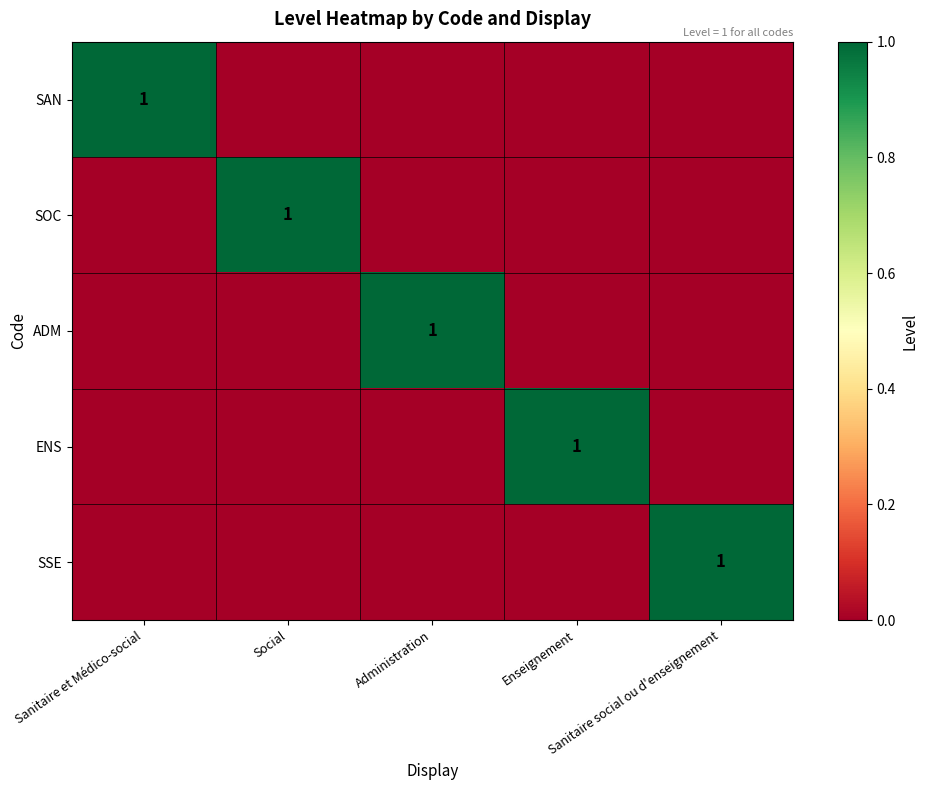

Rank the series at Sanitaire social ou d'enseignement from highest to lowest value.

SSE, SAN, SOC, ADM, ENS